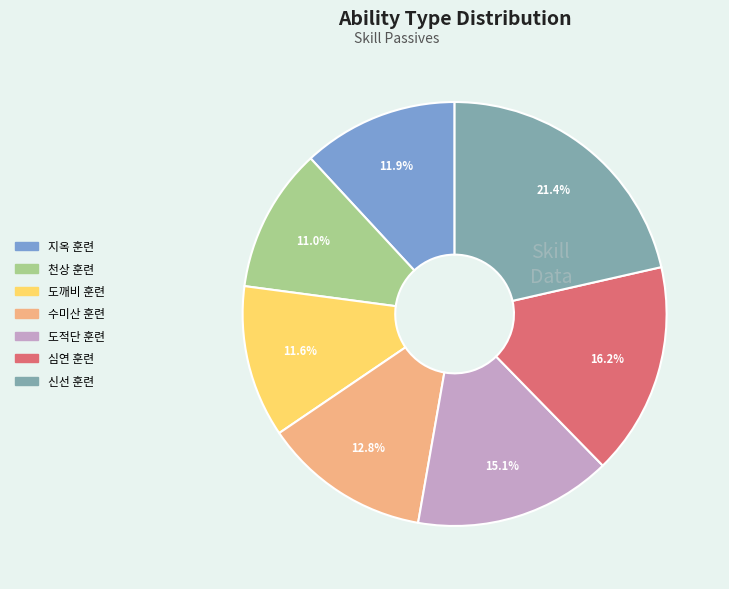

What percentage is the 수미산 훈련 slice, to the nearest percent?

13%